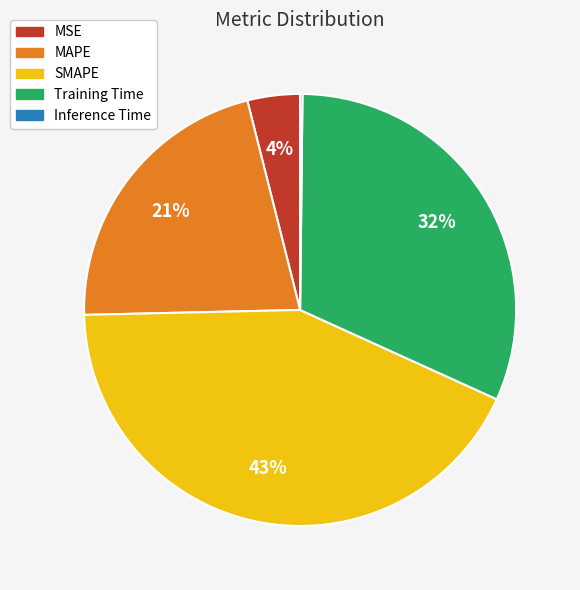

To the nearest percent, what is the difference between the largest and smallest slice percentages?

43%